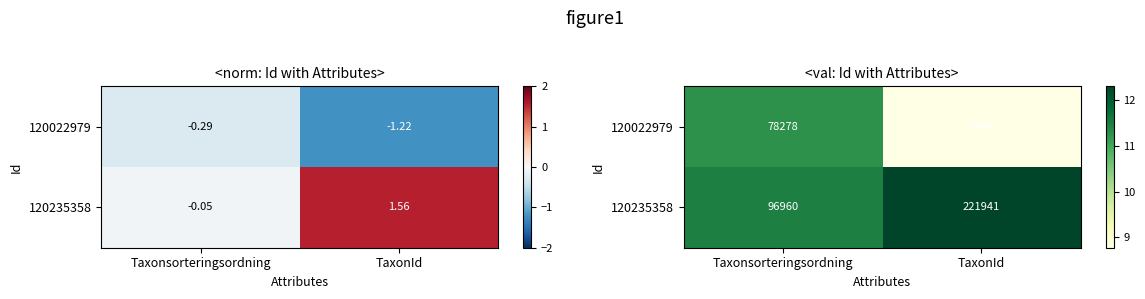

List the labels in order of 120235358 value, largest first.

TaxonId, Taxonsorteringsordning